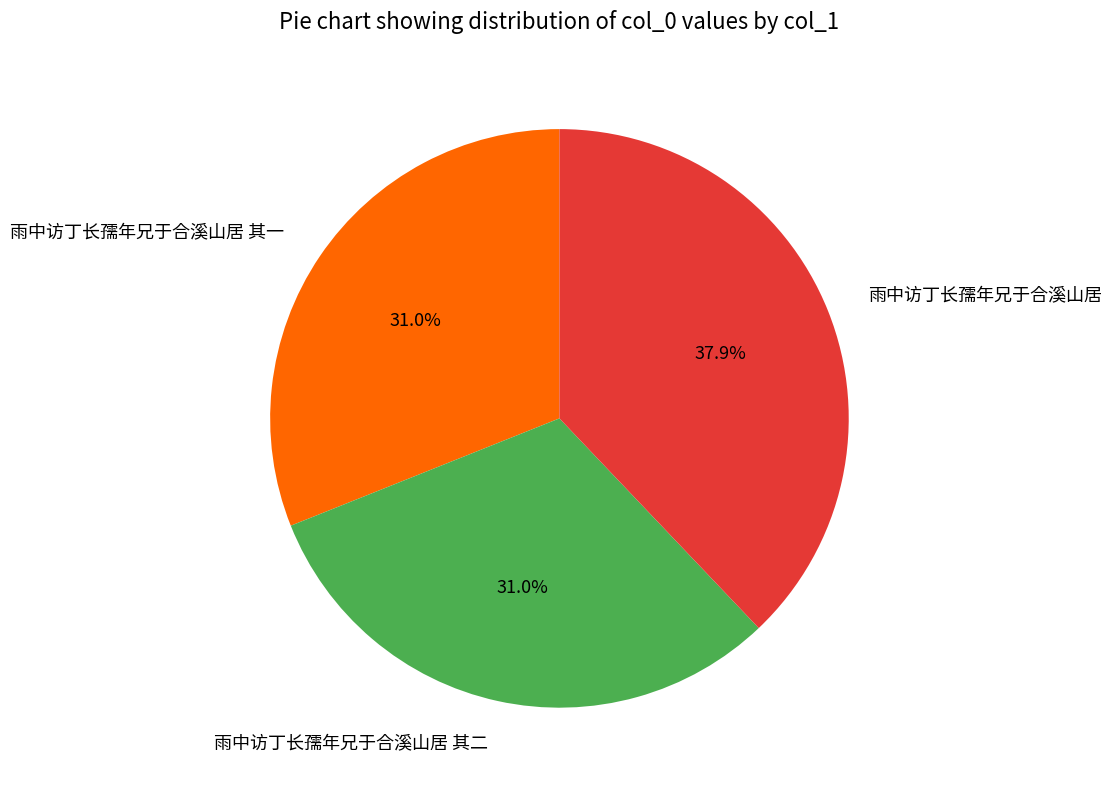

What is the ratio of the value at 雨中访丁长孺年兄于合溪山居 其二 to the value at 雨中访丁长孺年兄于合溪山居 其一?

1.0